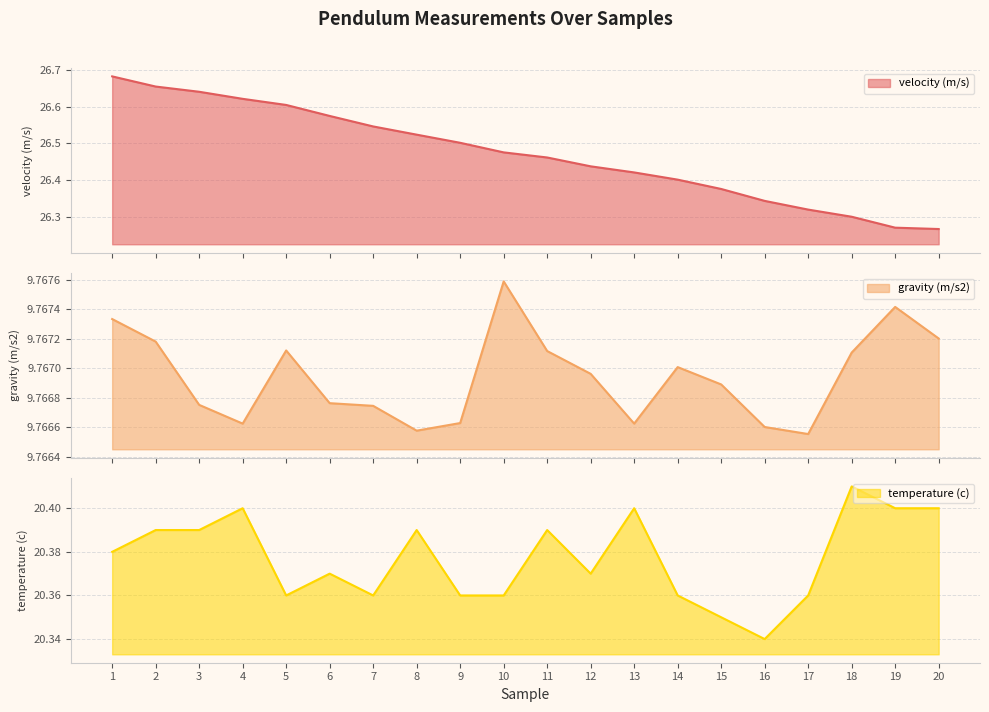

Rank the categories by gravity (m/s2) value from lowest to highest.

17, 8, 16, 4, 13, 9, 7, 3, 6, 15, 12, 14, 18, 11, 5, 2, 20, 1, 19, 10